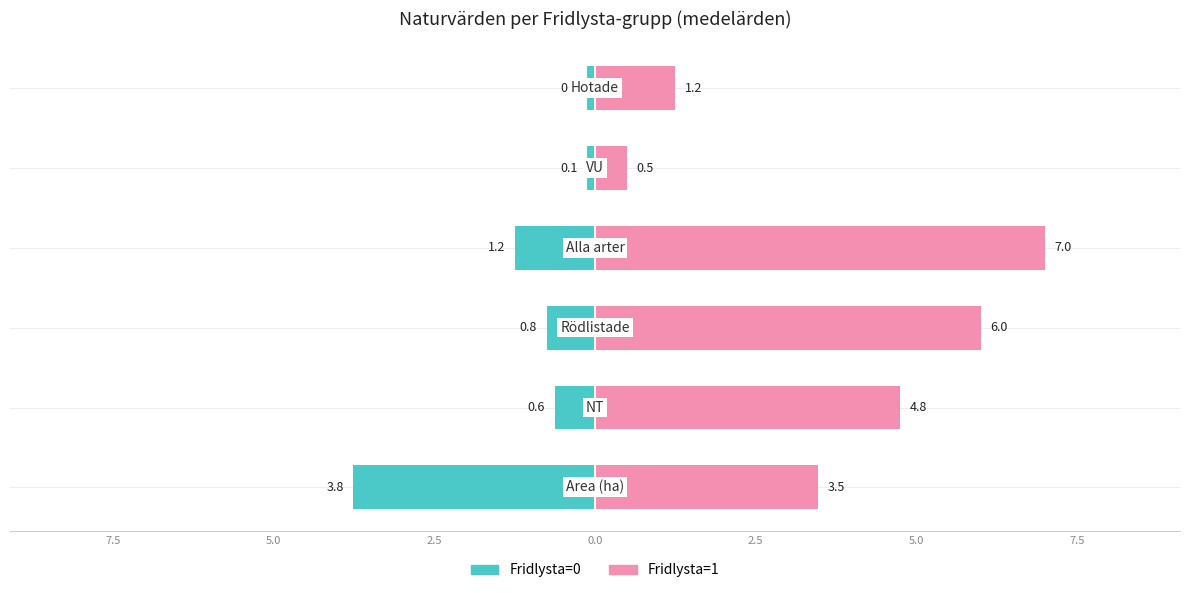

Rank the series by their average value, from highest to lowest.

Fridlysta=1, Fridlysta=0